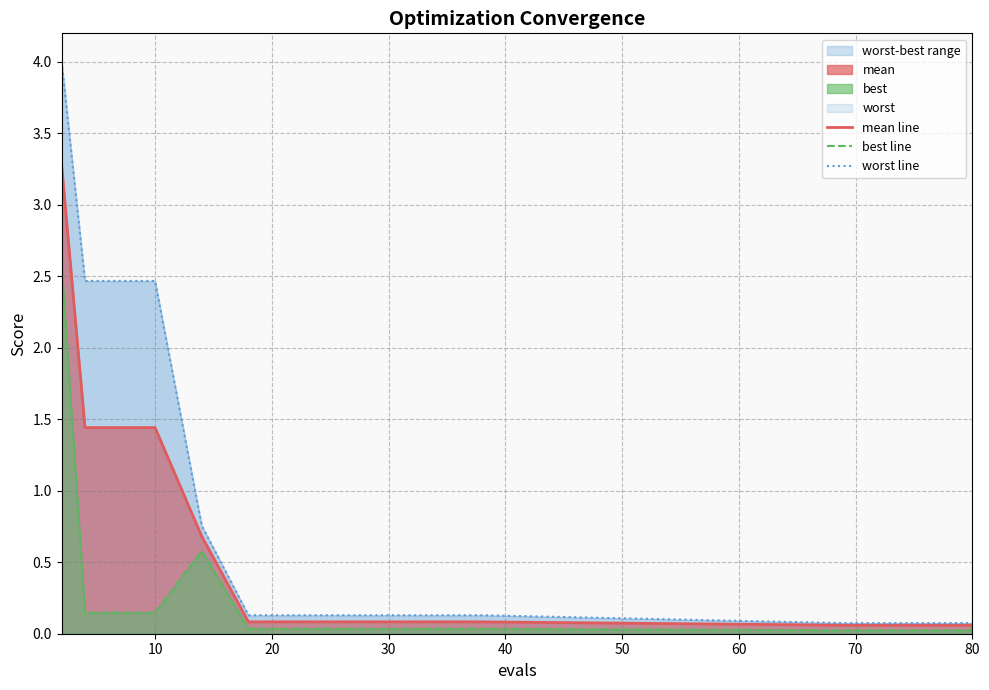

Rank the series by their average value, from highest to lowest.

worst line, mean line, best line